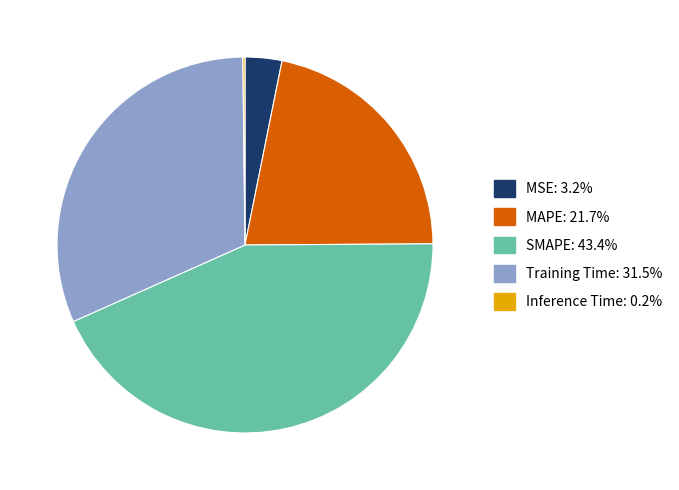

Is the sum of MSE and SMAPE greater than half?

No